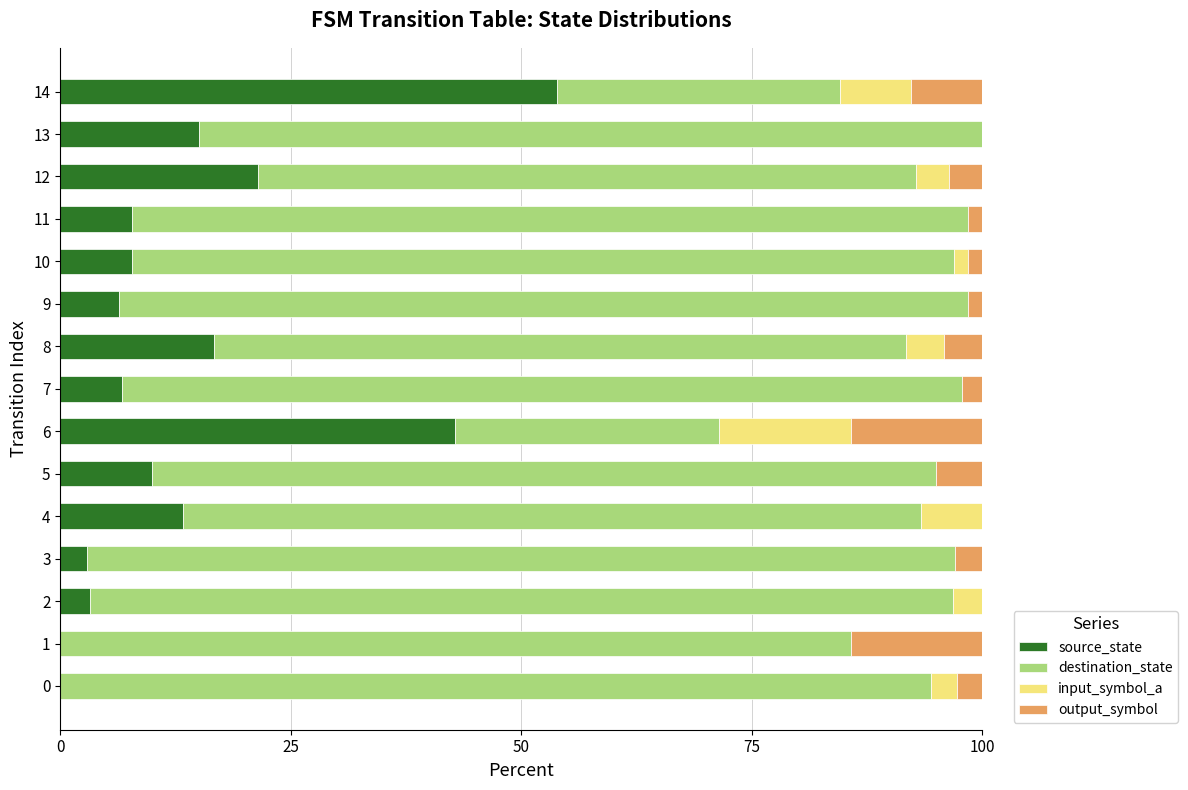

Where is source_state nearest to the value 26?

12